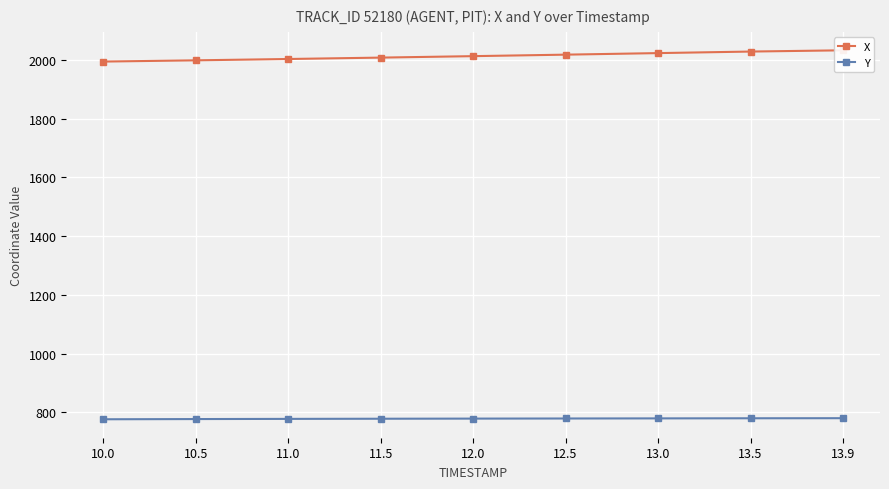

What is the difference between the maximum and minimum values in the Y series?

3.7